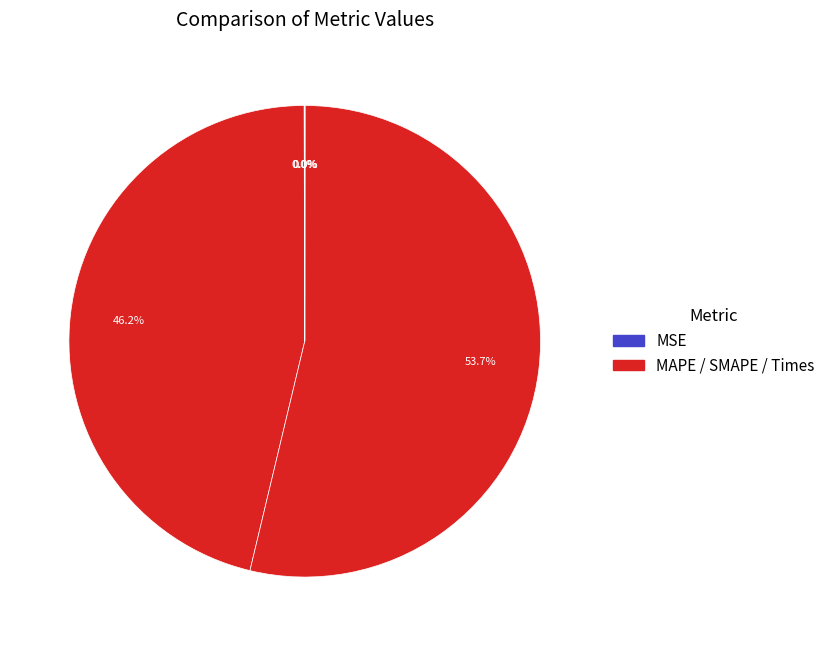

Rank the categories by value from highest to lowest.

SMAPE, MAPE, MSE, Training Time, Inference Time